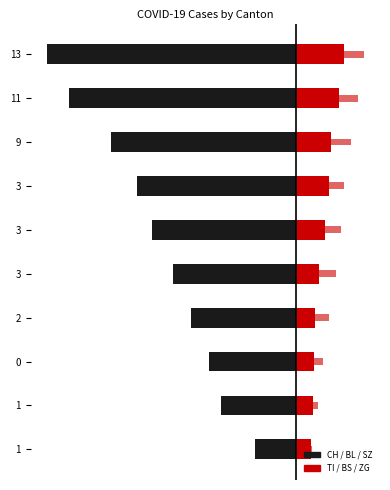

What is the difference between the maximum and second lowest values in the CH series?

885